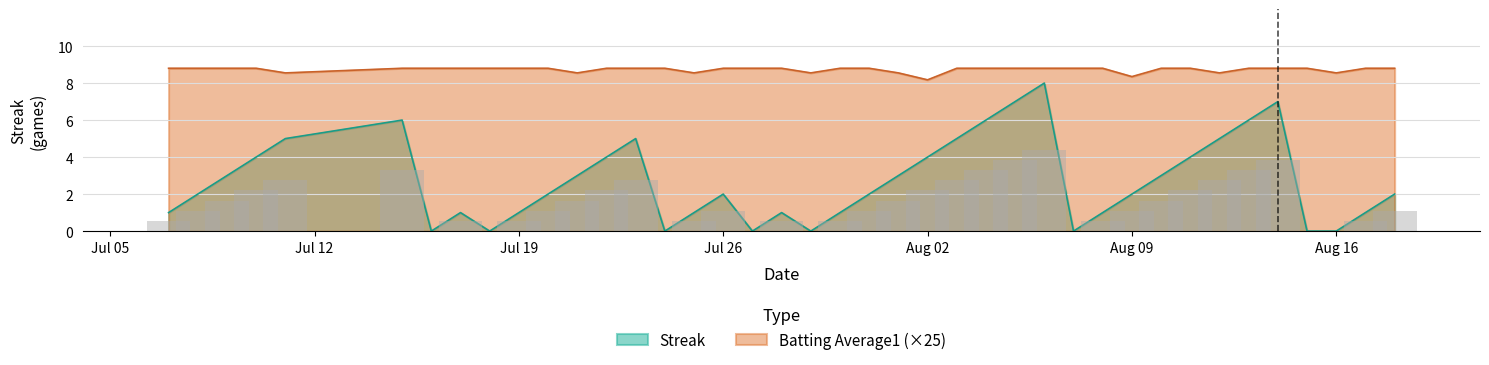

What is the sum of the Streak values at 2010-08-06 and 2010-07-23?

13.0